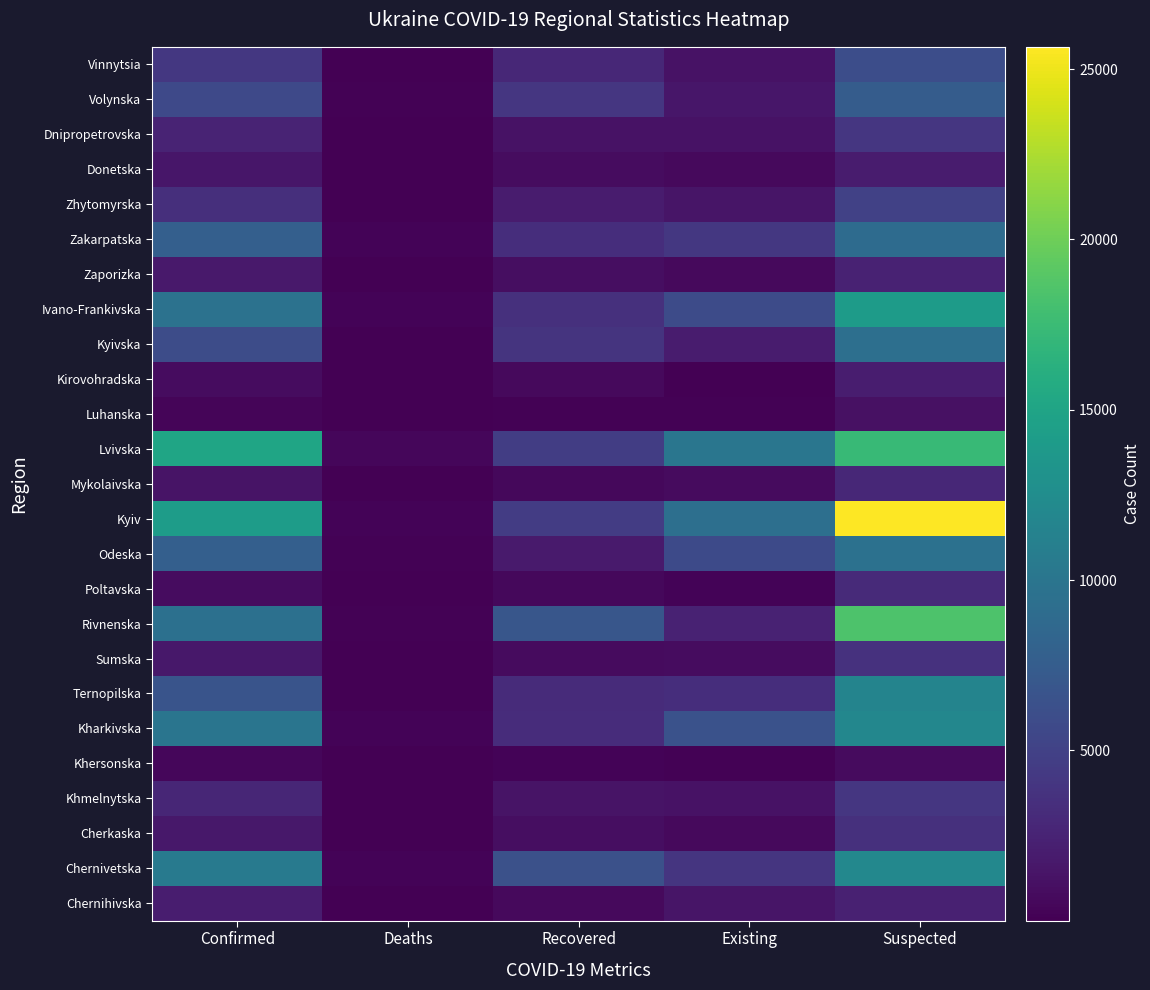

What is the total value across all series at Deaths?

2710